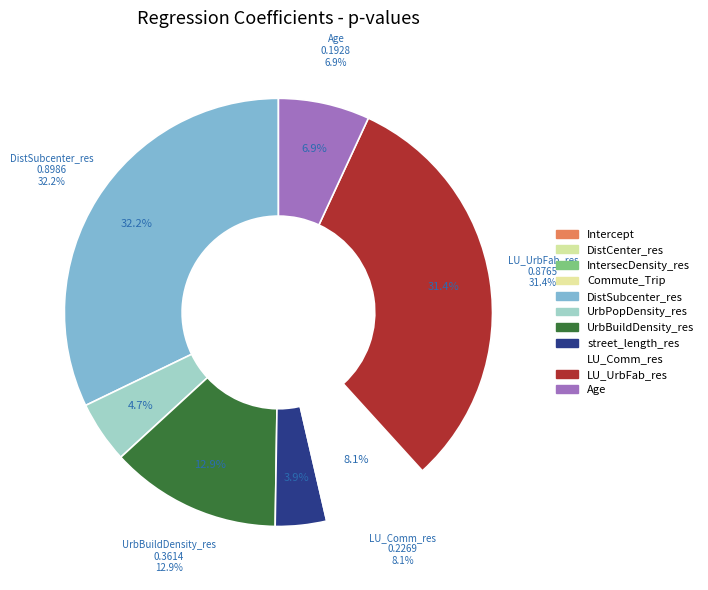

Does any single category account for the majority?

No